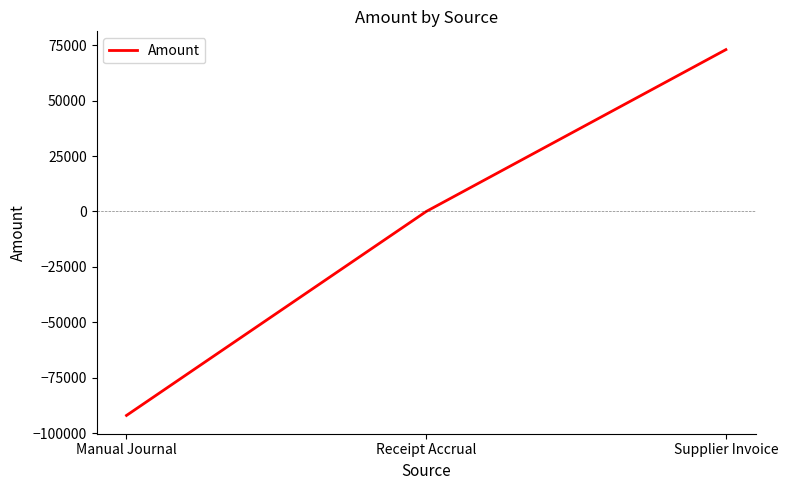

What is the minimum value shown in the chart?

-92000.0